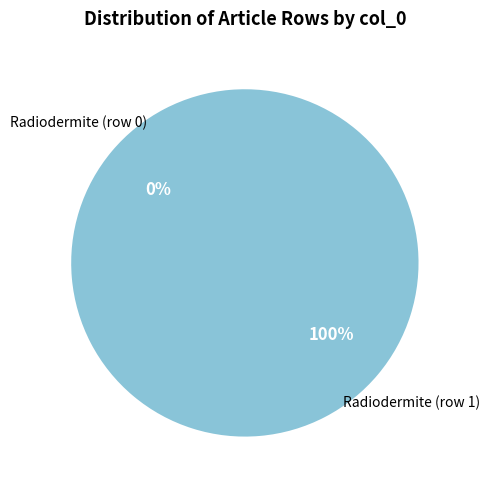

Is Radiodermite (row 1) the majority of the pie?

Yes